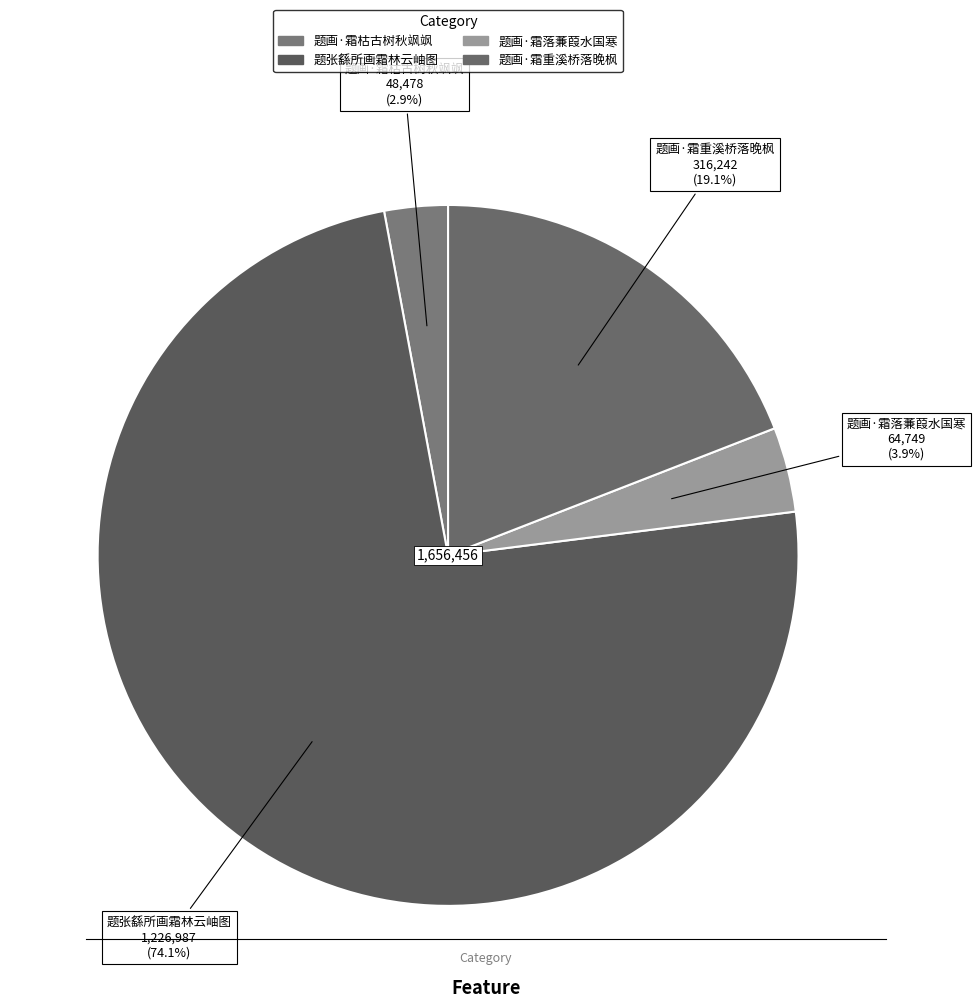

Approximately how many times larger is the value at 题画·霜重溪桥落晚枫 compared to 题画·霜落蒹葭水国寒?

4.9